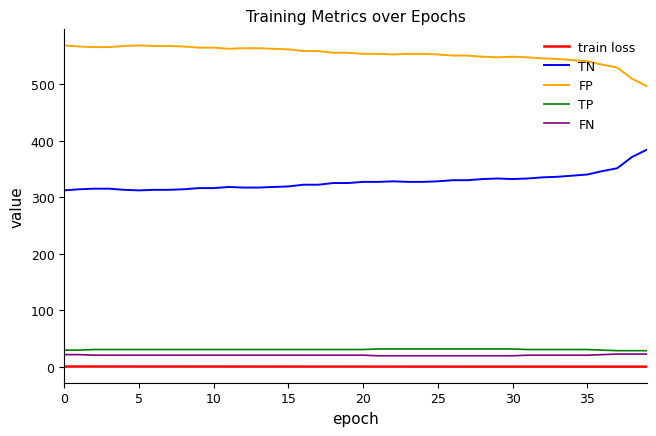

Which series has the largest total across all categories?

FP